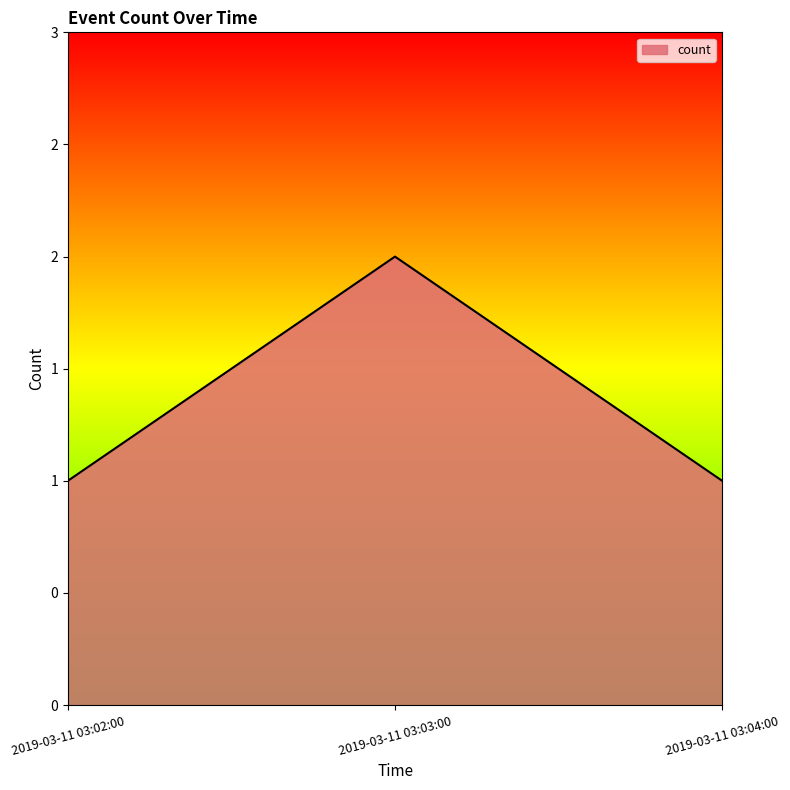

What is the label of the 1st point from the right?

2019-03-11 03:04:00